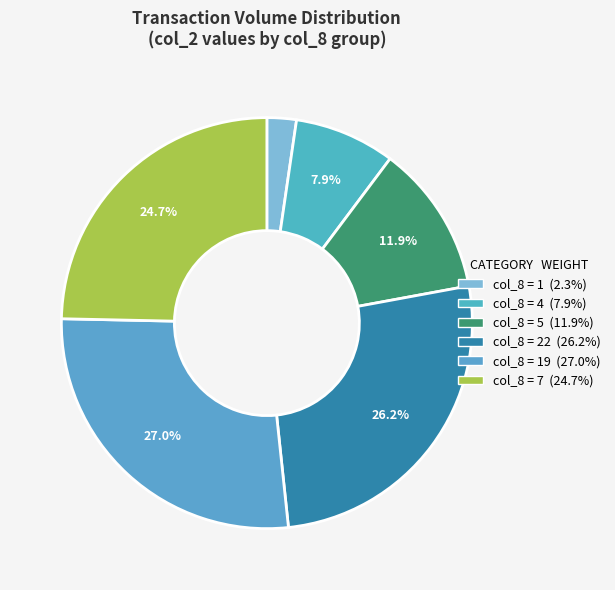

Count the number of slices in the pie.

6